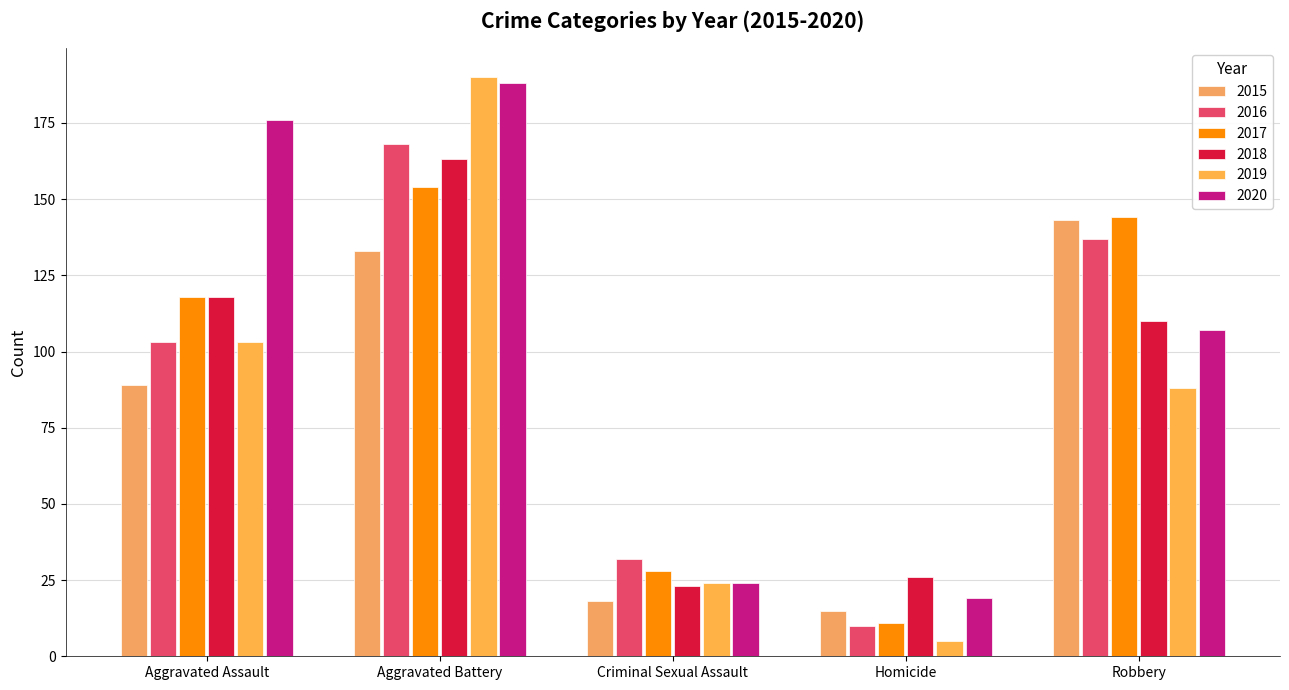

Reading left to right, extract all data points from this chart.

2015: Aggravated Assault=89	Aggravated Battery=133	Criminal Sexual Assault=18	Homicide=15	Robbery=143
2016: Aggravated Assault=103	Aggravated Battery=168	Criminal Sexual Assault=32	Homicide=10	Robbery=137
2017: Aggravated Assault=118	Aggravated Battery=154	Criminal Sexual Assault=28	Homicide=11	Robbery=144
2018: Aggravated Assault=118	Aggravated Battery=163	Criminal Sexual Assault=23	Homicide=26	Robbery=110
2019: Aggravated Assault=103	Aggravated Battery=190	Criminal Sexual Assault=24	Homicide=5	Robbery=88
2020: Aggravated Assault=176	Aggravated Battery=188	Criminal Sexual Assault=24	Homicide=19	Robbery=107